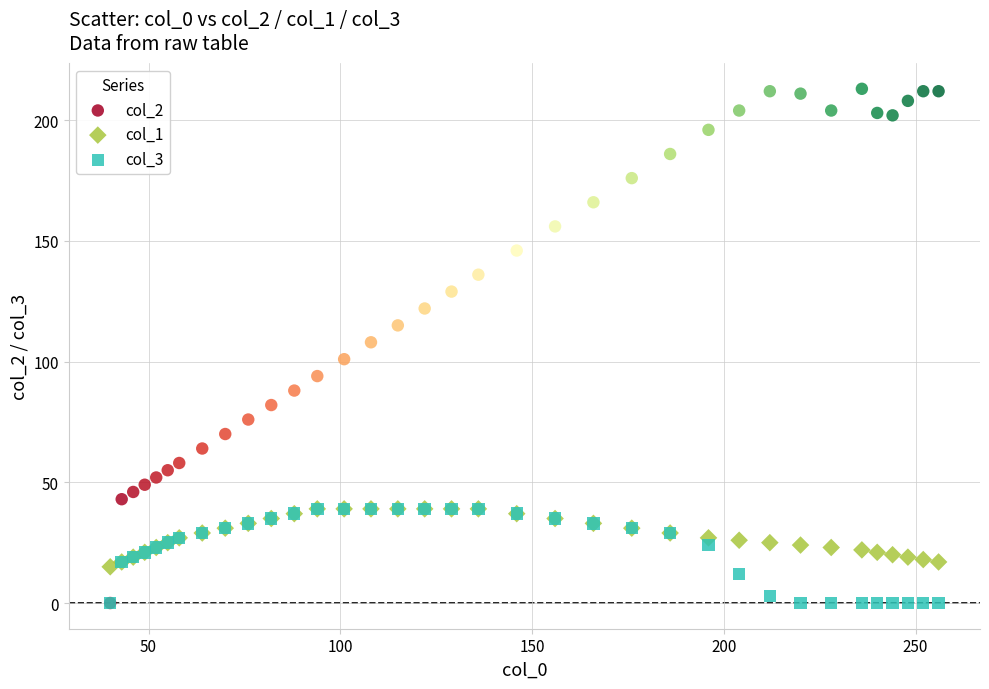

What are all the series names shown in the legend?

col_2, col_1, col_3